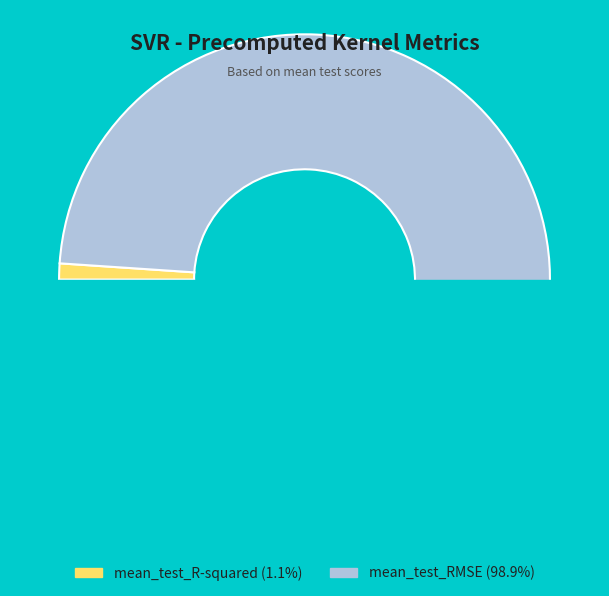

Which category has the biggest portion of the pie?

mean_test_RMSE